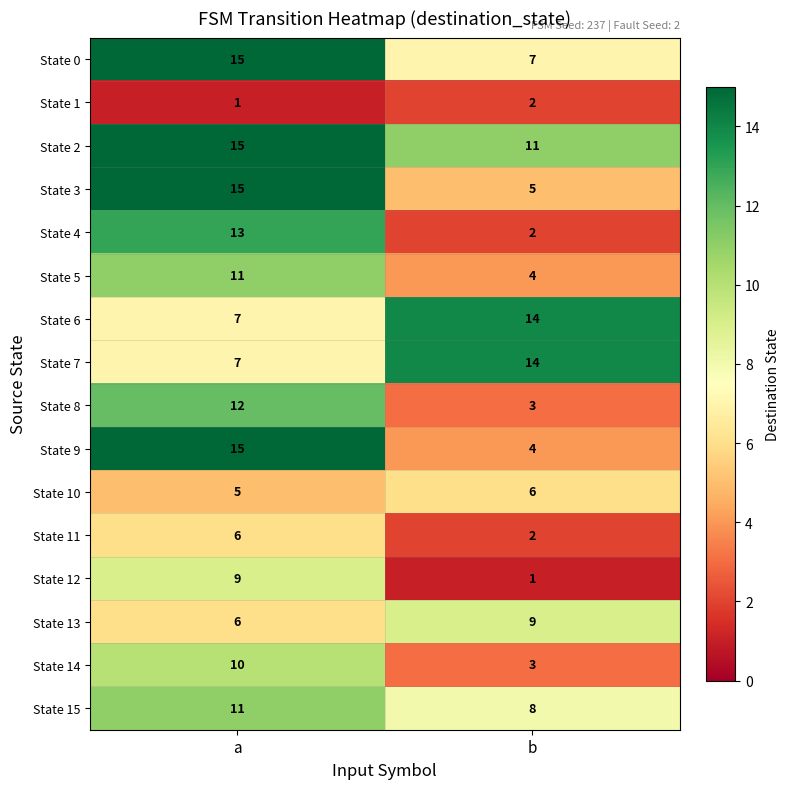

Which series has the largest total across all categories?

State 2